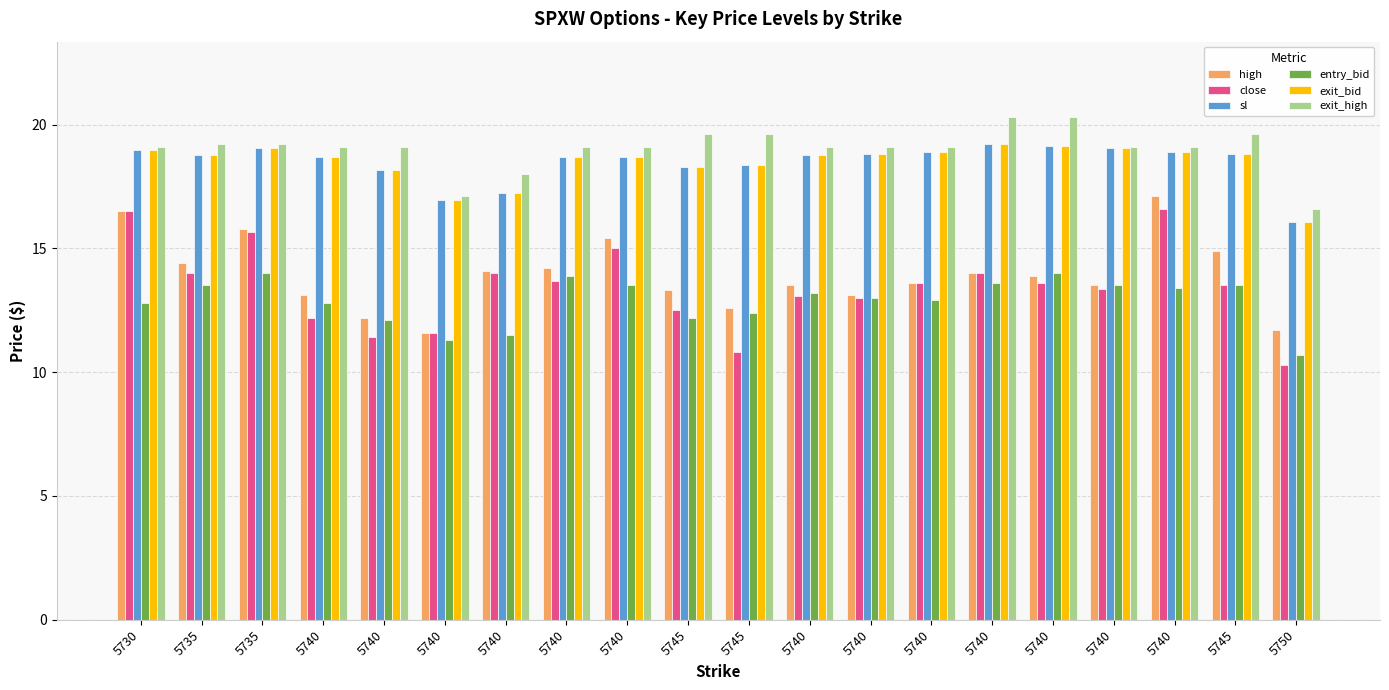

The value of close at 5750 is 16.5. True or false?

False